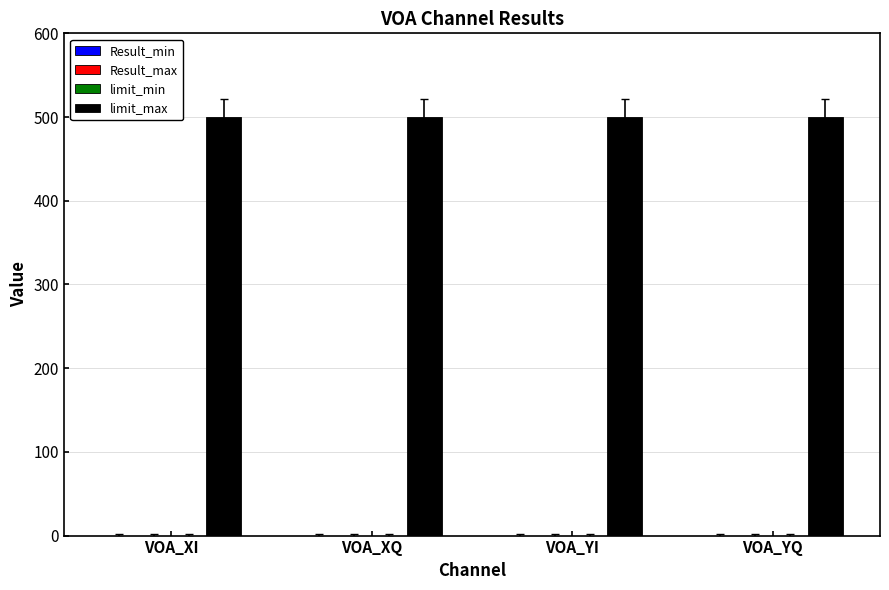

Reading left to right, what are all the values shown in this chart?

Result_min: 0	0	0	0
Result_max: 0	0	0	0
limit_min: 0	0	0	0
limit_max: 500	500	500	500